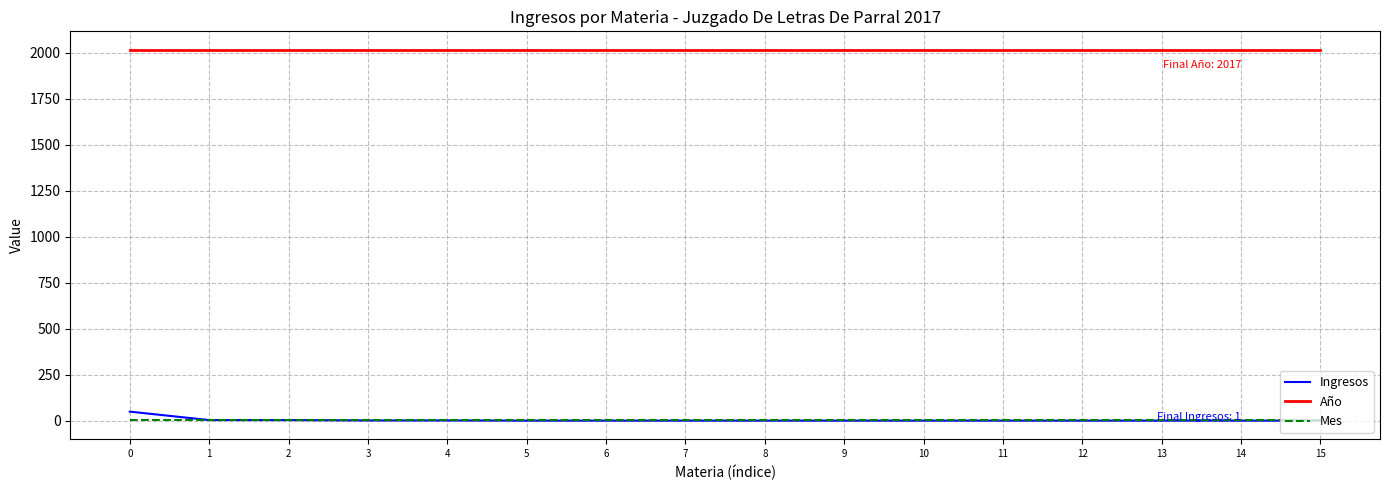

Which series has the largest range (max minus min)?

Ingresos